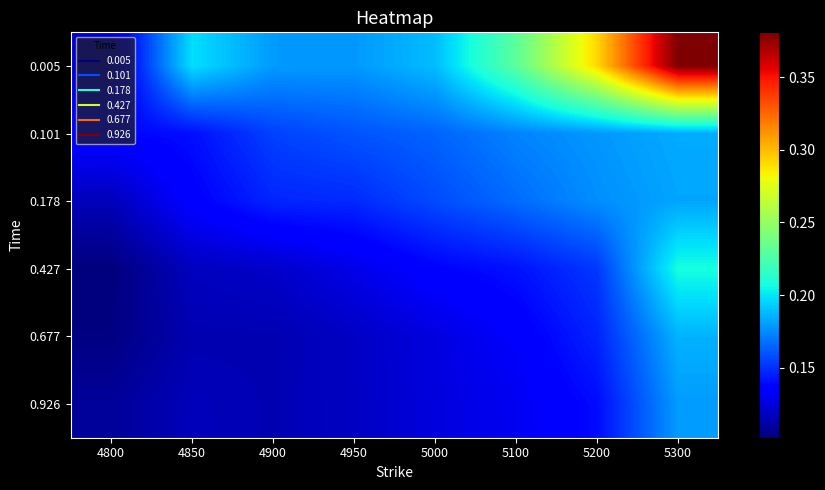

At 4950, list the series in order from smallest to largest.

0.926, 0.677, 0.427, 0.178, 0.101, 0.005